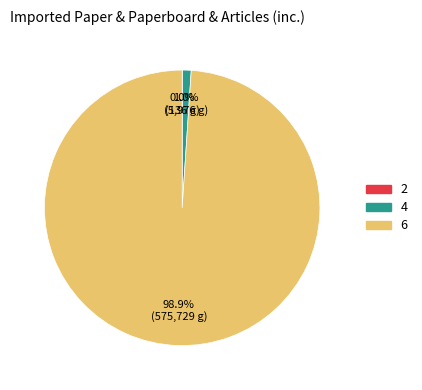

Which slice is the largest?

6